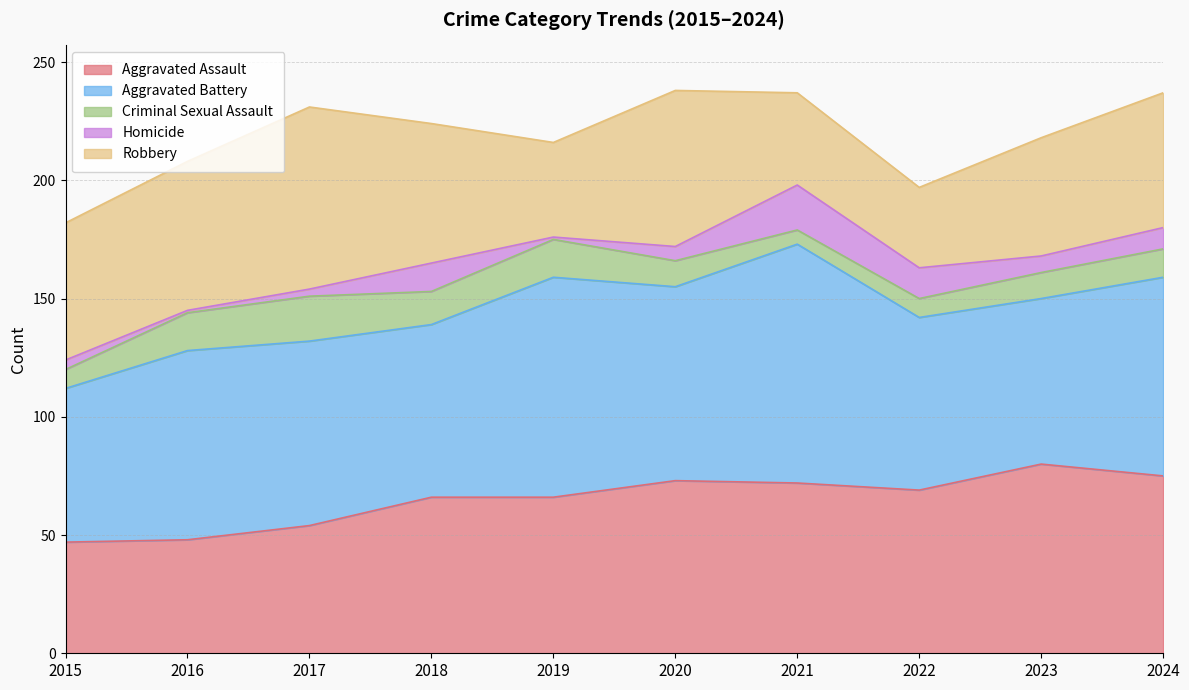

At 2023, list the series in order from smallest to largest.

Homicide, Criminal Sexual Assault, Robbery, Aggravated Battery, Aggravated Assault